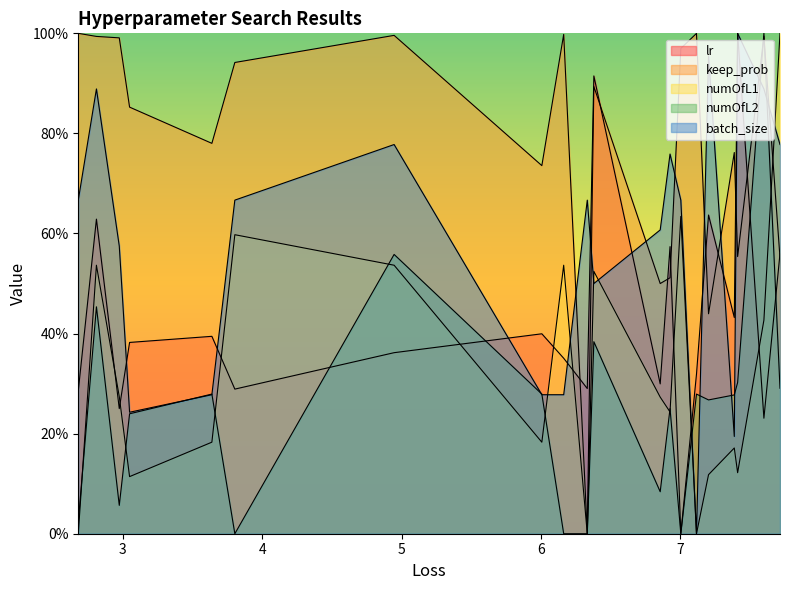

Count the number of data series in this chart.

5